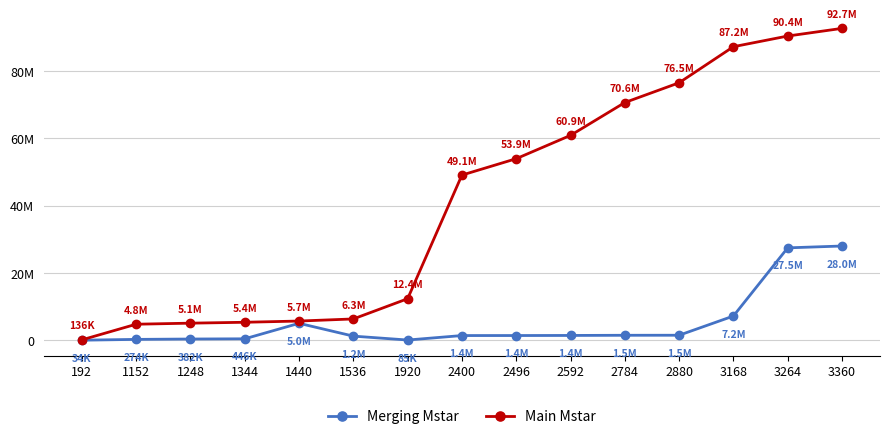

Does the chart have visible grid lines?

Yes